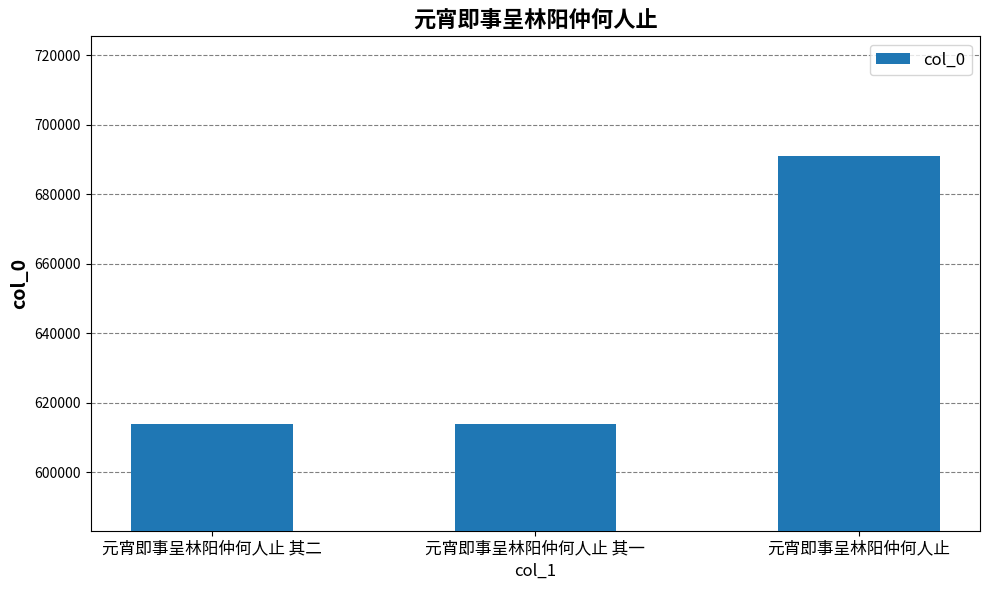

What is the value of the 3rd bar from the left?

690856